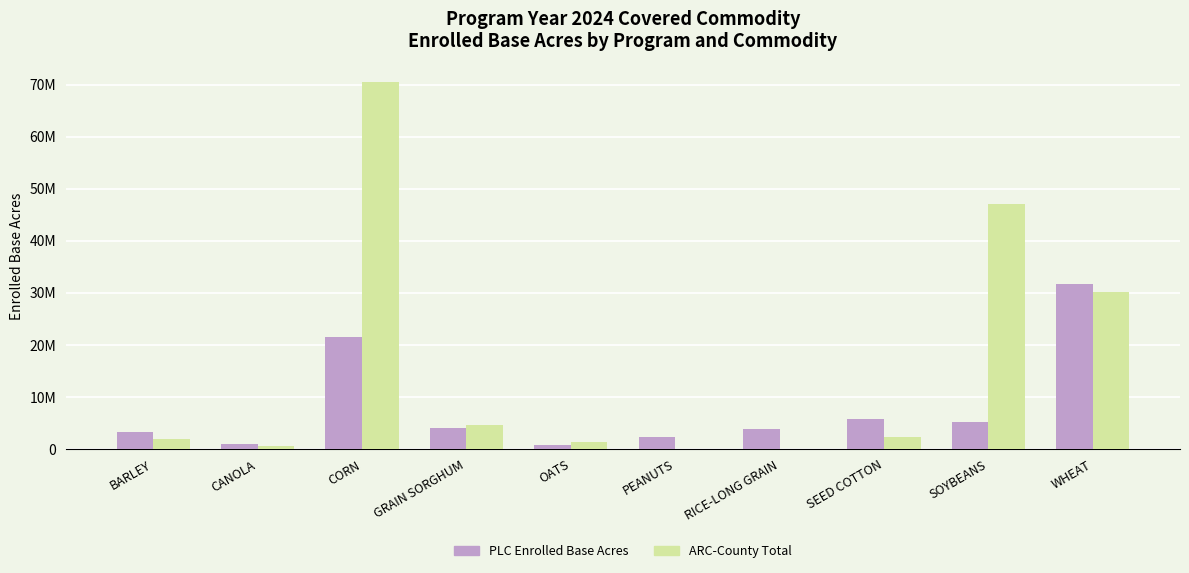

Are the bars horizontal?

No